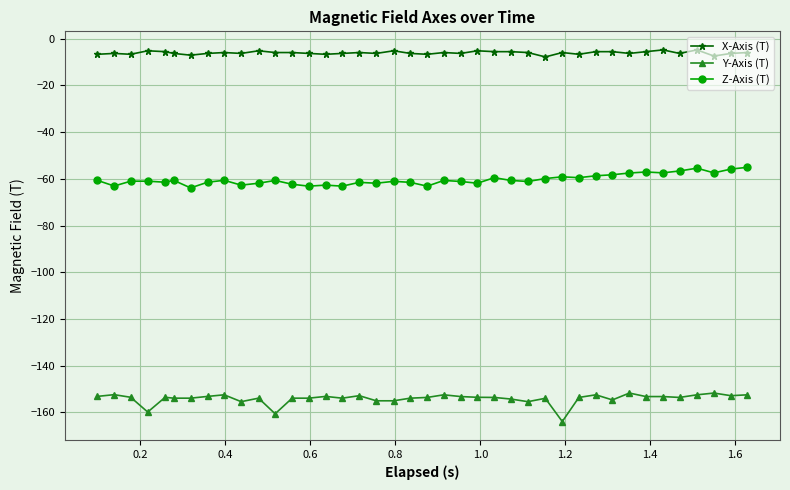

What is the minimum value for Z-Axis (T)?

-63.9